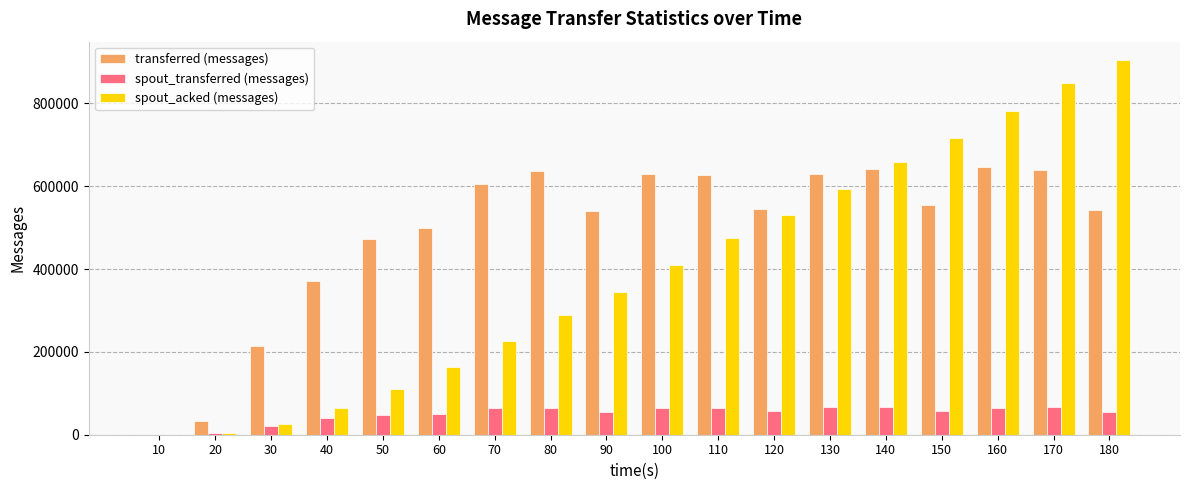

Which series has the largest total across all categories?

transferred (messages)